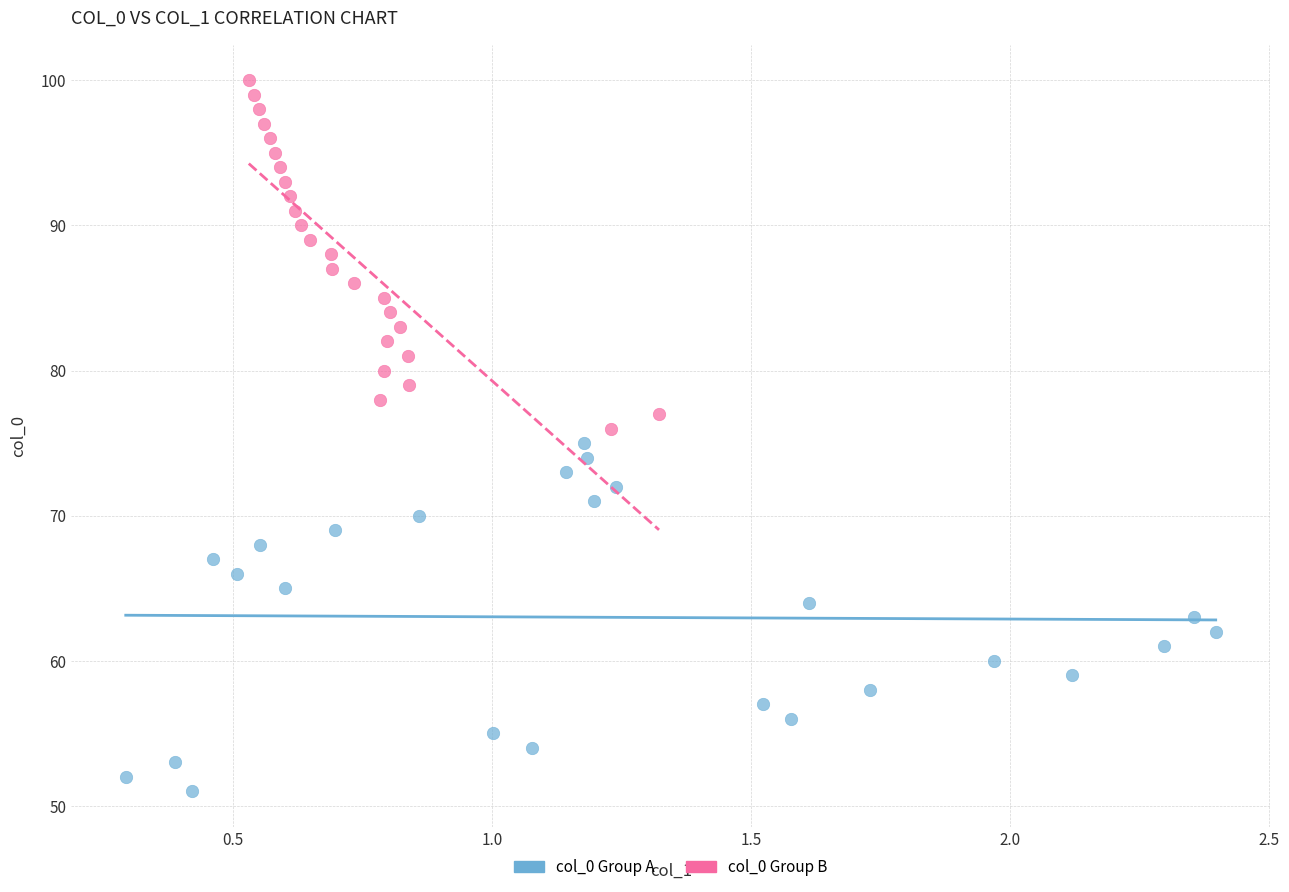

Which series reaches the minimum Y coordinate?

col_0 Group A